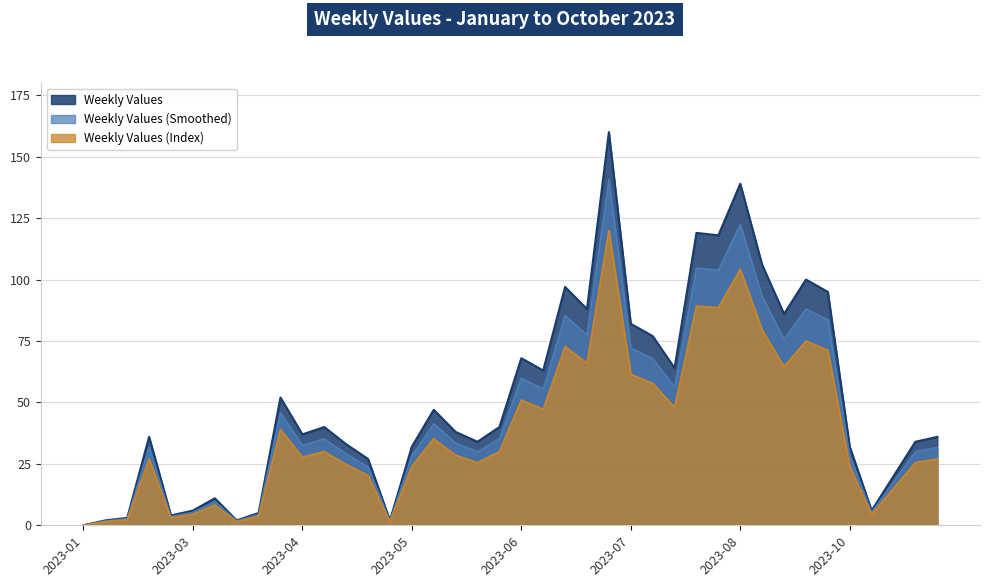

What is the sum of all values?

2041